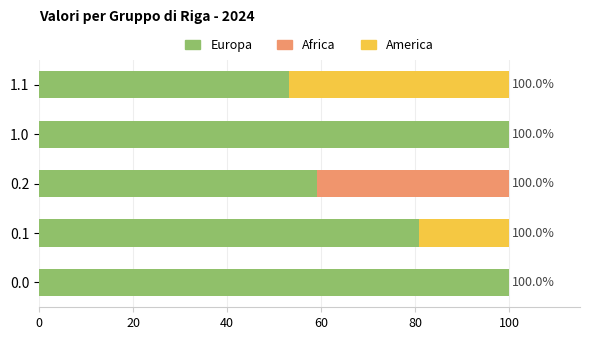

The Europa series shows 30.6 at 0.0. True or false?

False